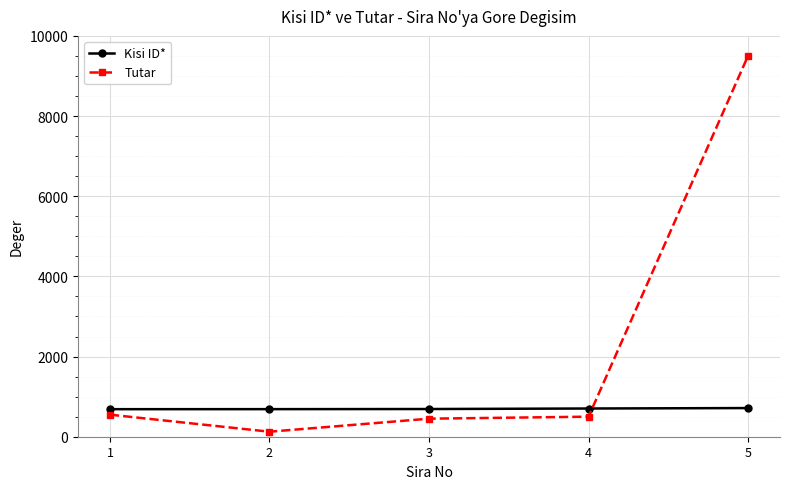

What is the value of the Tutar point at the 1st from the left?

550